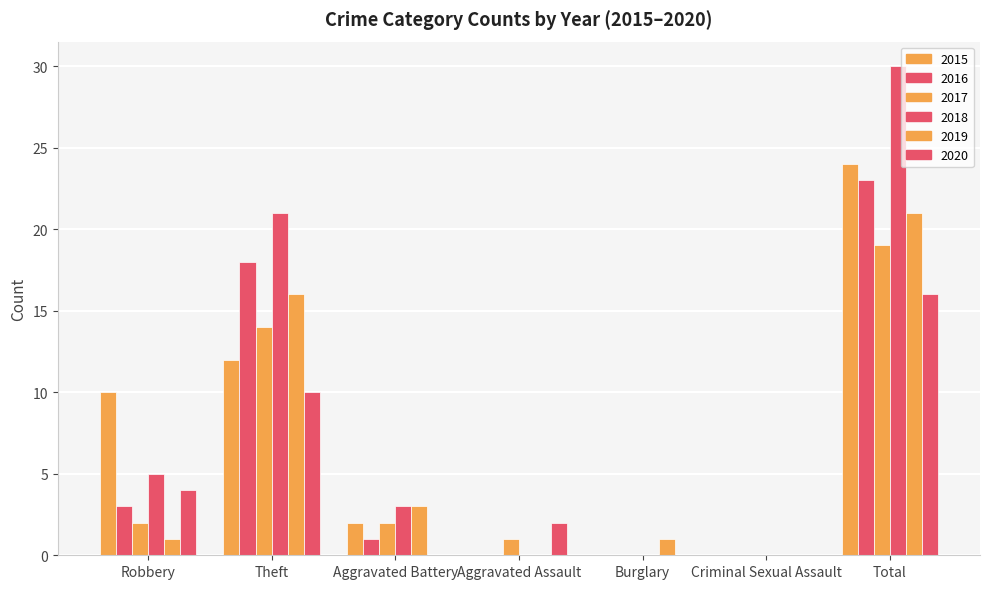

Is it true that 2017 equals 19 at Total?

True